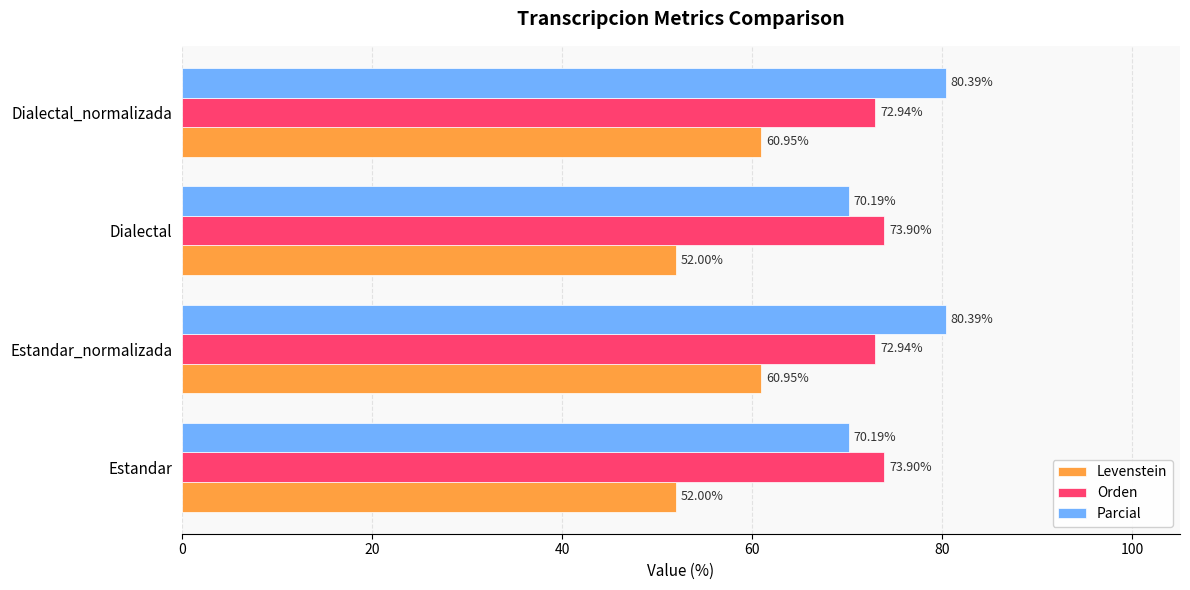

What is the average value of the Levenstein series?

56.5